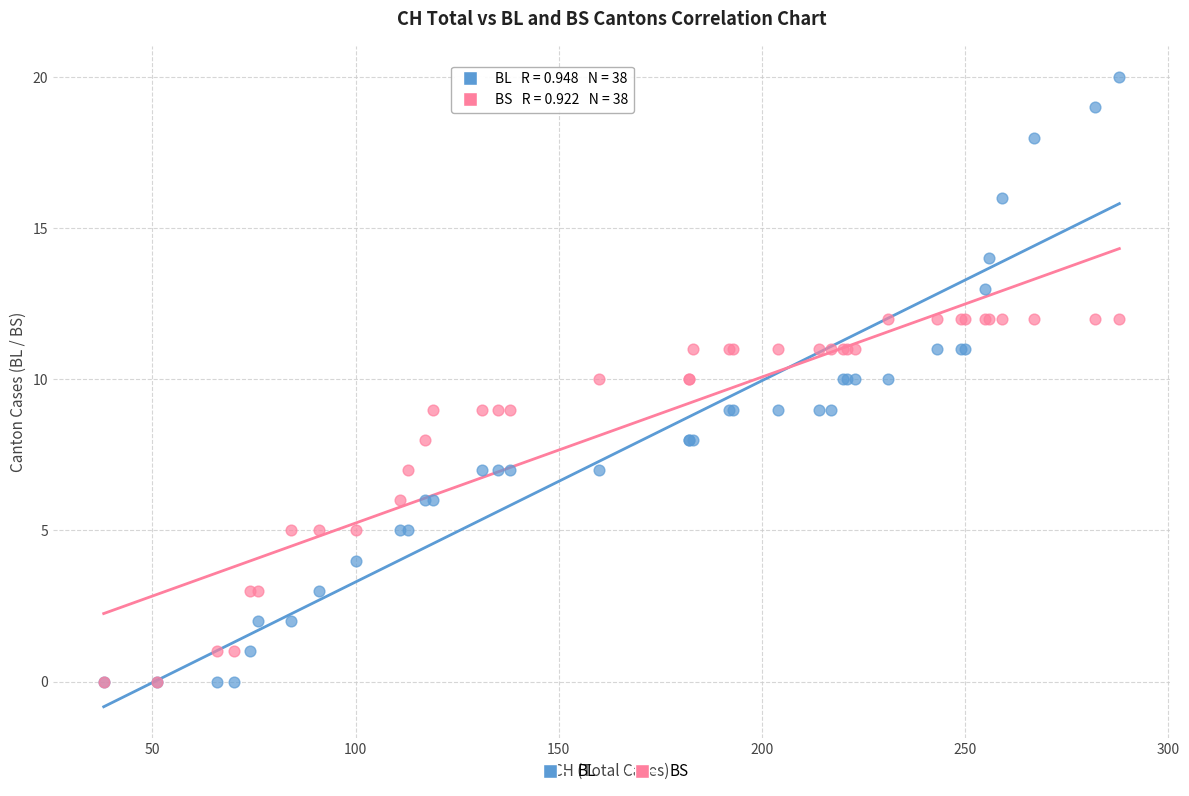

Which series contains the highest Y value?

BL